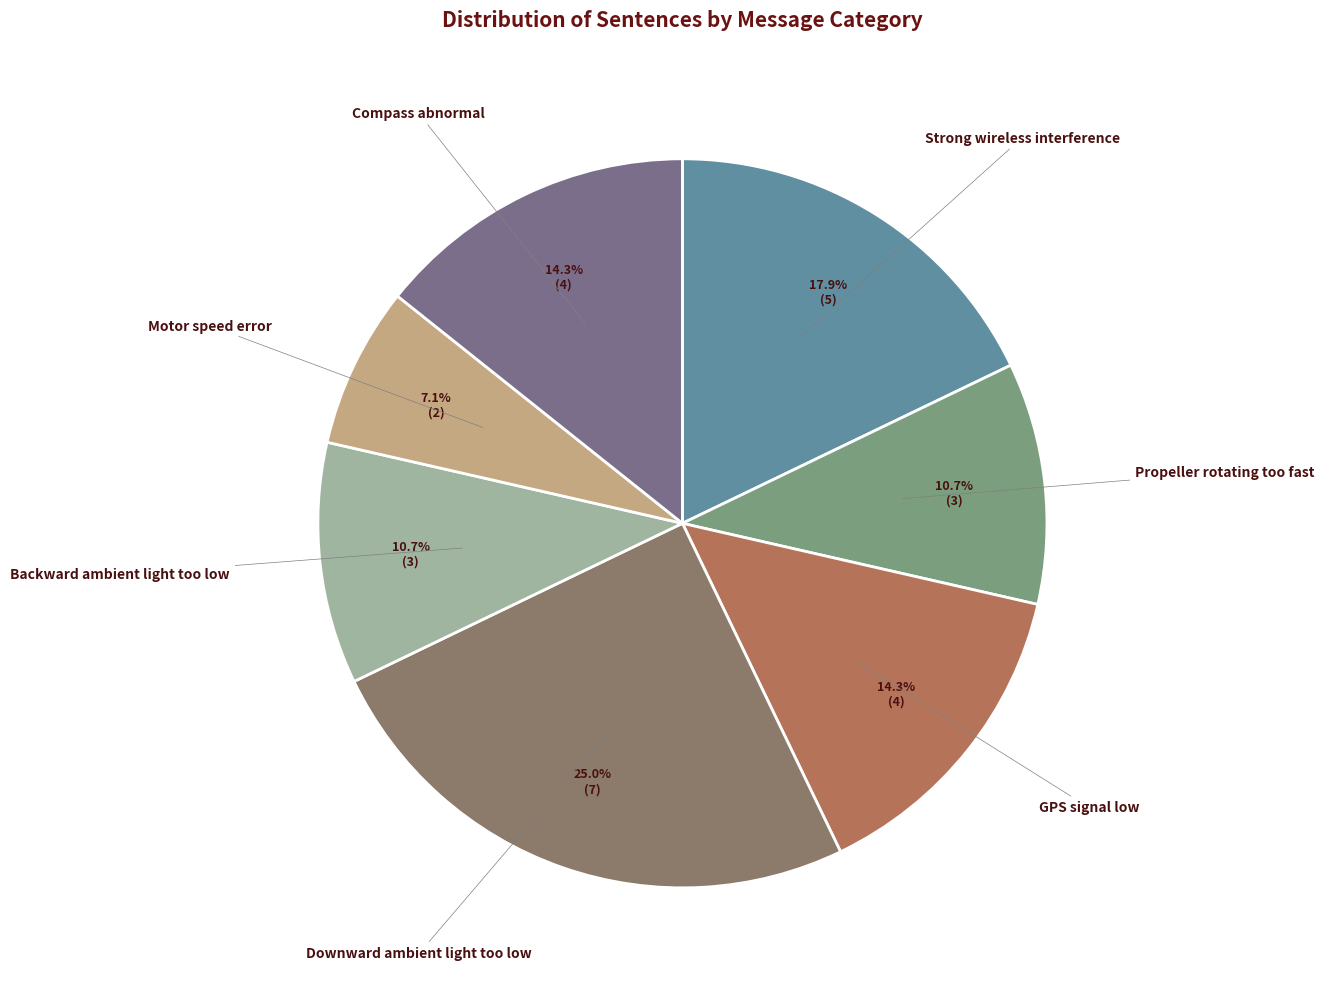

How many segments does this pie chart have?

7